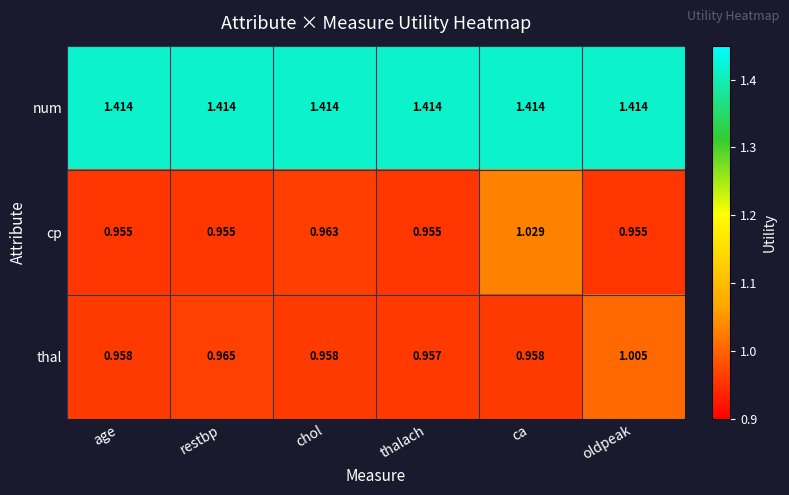

Which series changed the most between chol and thalach?

cp